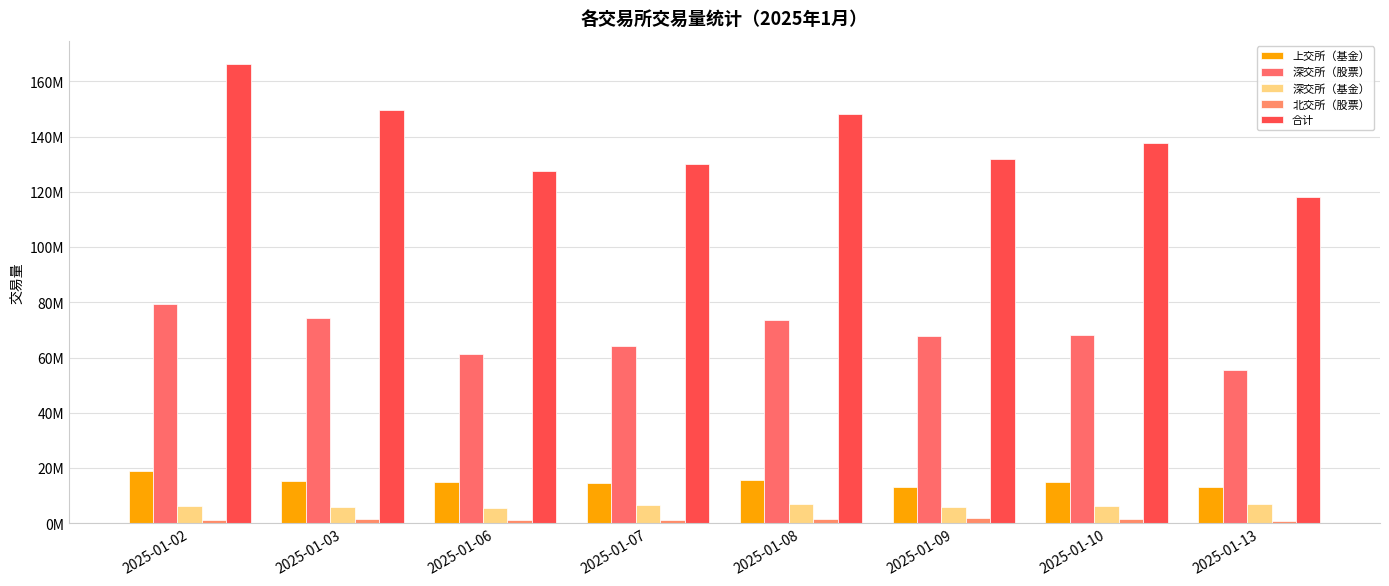

What is the lowest value of the 北交所（股票） series?

996178.9